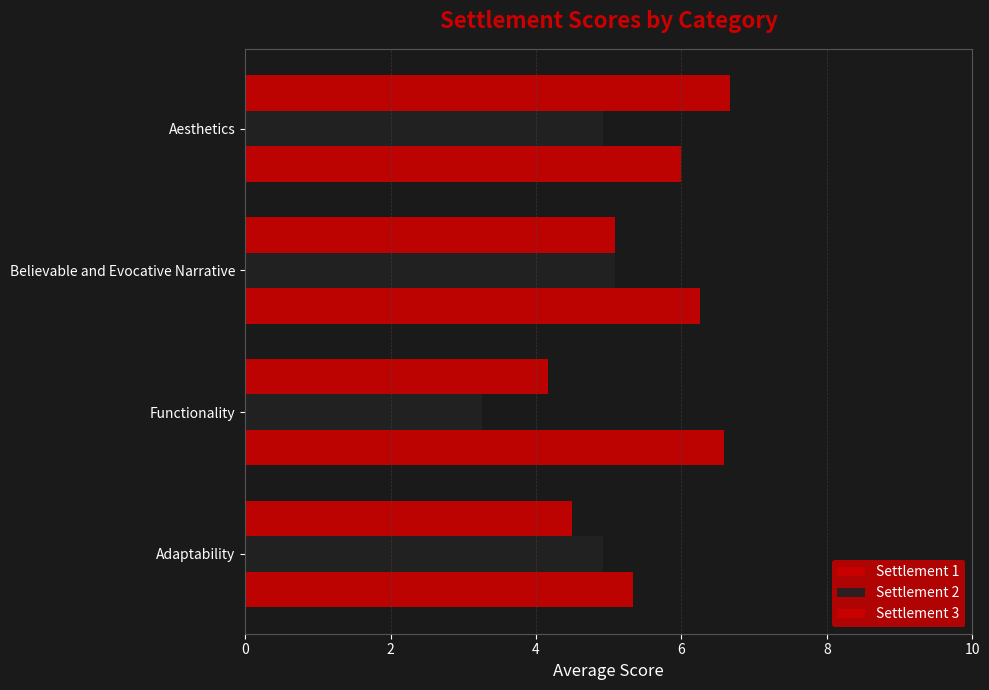

What is the lowest value of the Settlement 3 series?

4.2